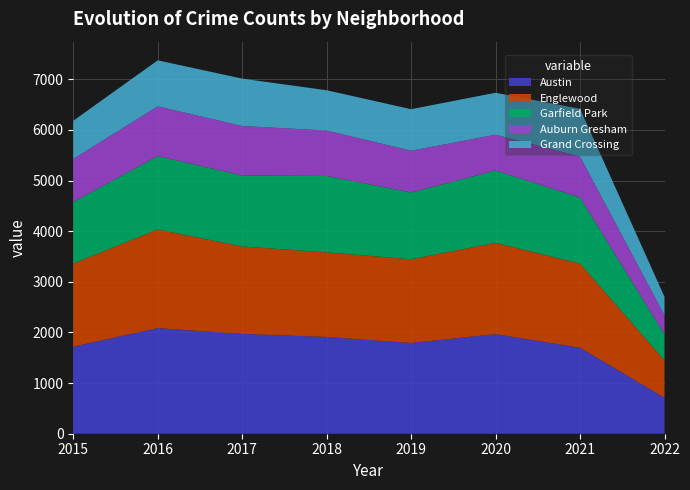

Reading left to right, extract all data points from this chart.

Austin: 1719	2086	1971	1911	1792	1967	1698	711
Englewood: 1642	1948	1727	1671	1654	1802	1662	737
Garfield Park: 1214	1449	1401	1508	1317	1429	1304	512
Auburn Gresham: 852	983	978	898	826	707	811	378
Grand Crossing: 754	908	936	795	820	829	942	365